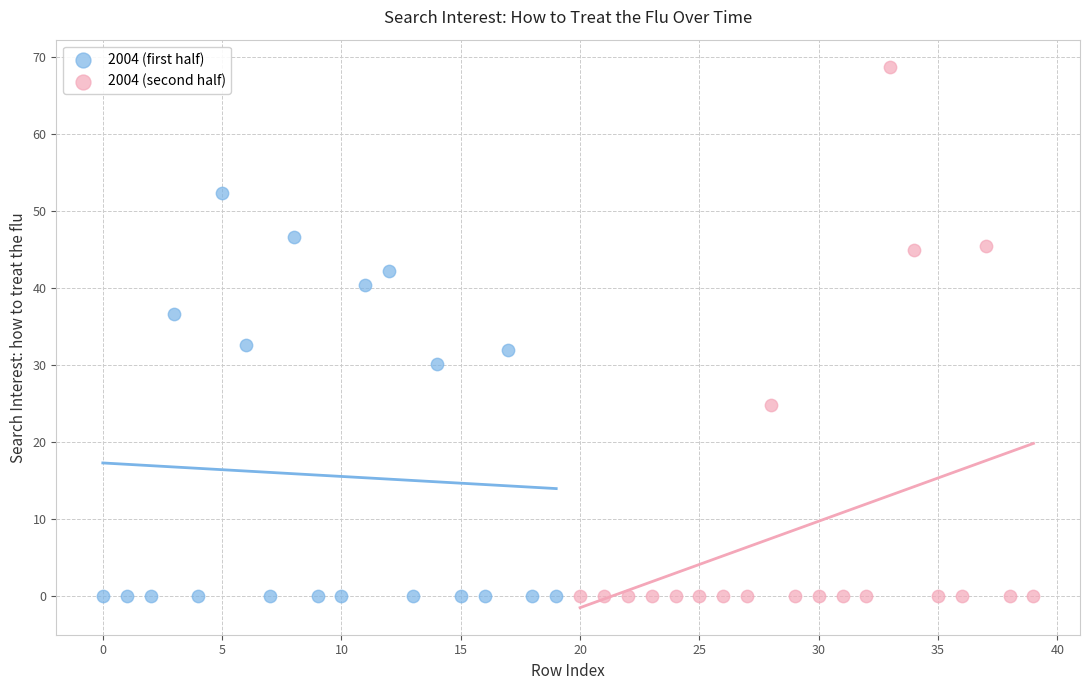

Which series reaches the maximum Y coordinate?

2004 (second half)